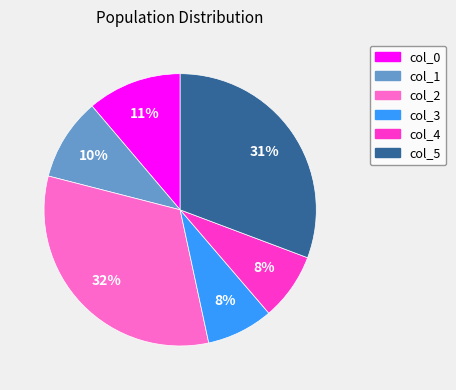

Which slice is the largest?

col_2